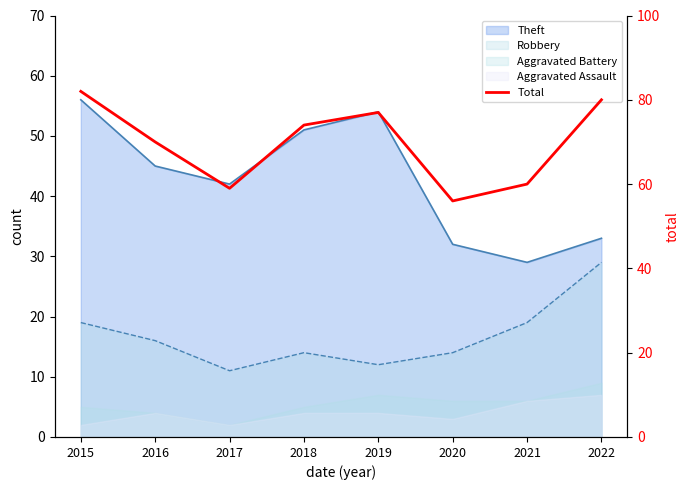

What is the difference between the values at 2015 and 2020?

26